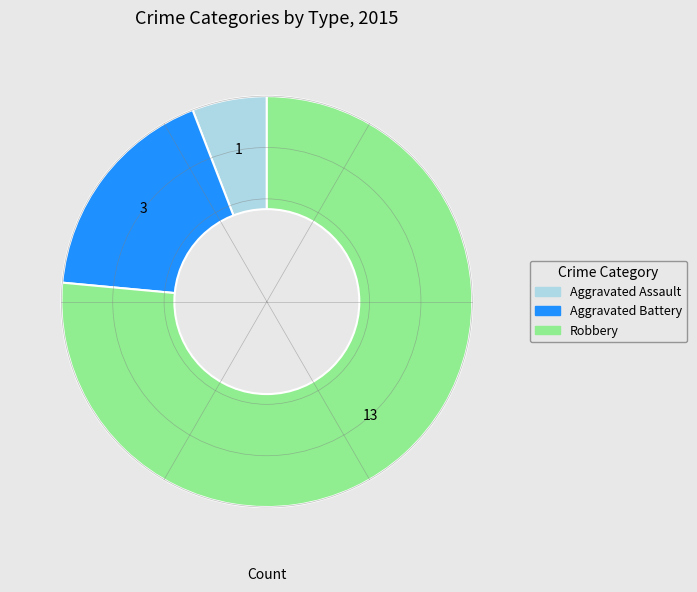

Is there any slice that represents more than half of the pie?

Yes